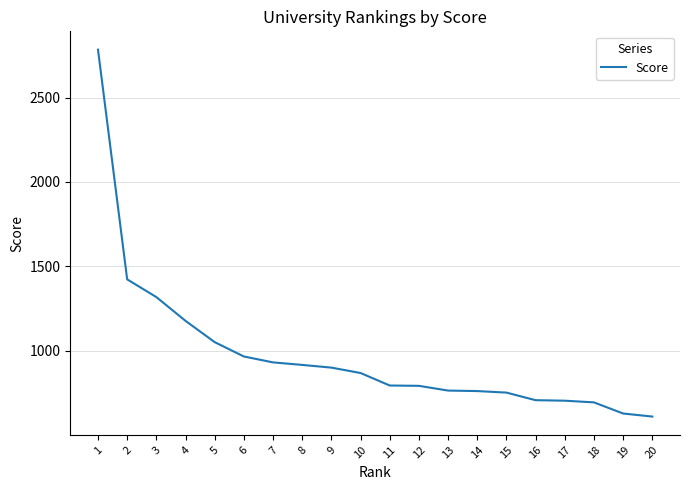

The value at 12 is 1366. True or false?

False